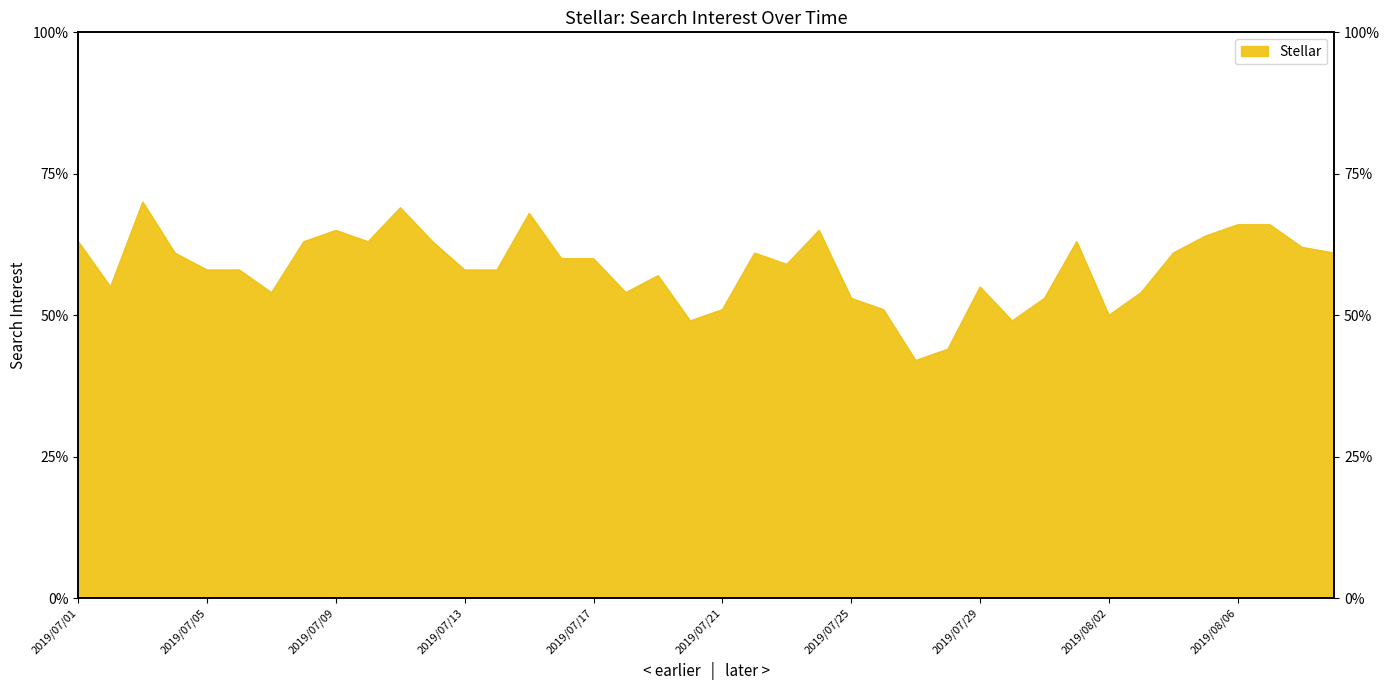

List the labels in order of value, smallest first.

2019/07/27, 2019/07/28, 2019/07/20, 2019/07/30, 2019/08/02, 2019/07/21, 2019/07/26, 2019/07/25, 2019/07/31, 2019/07/07, 2019/07/18, 2019/08/03, 2019/07/02, 2019/07/29, 2019/07/19, 2019/07/05, 2019/07/06, 2019/07/13, 2019/07/14, 2019/07/23, 2019/07/16, 2019/07/17, 2019/07/04, 2019/07/22, 2019/08/04, 2019/08/09, 2019/08/08, 2019/07/01, 2019/07/08, 2019/07/10, 2019/07/12, 2019/08/01, 2019/08/05, 2019/07/09, 2019/07/24, 2019/08/06, 2019/08/07, 2019/07/15, 2019/07/11, 2019/07/03